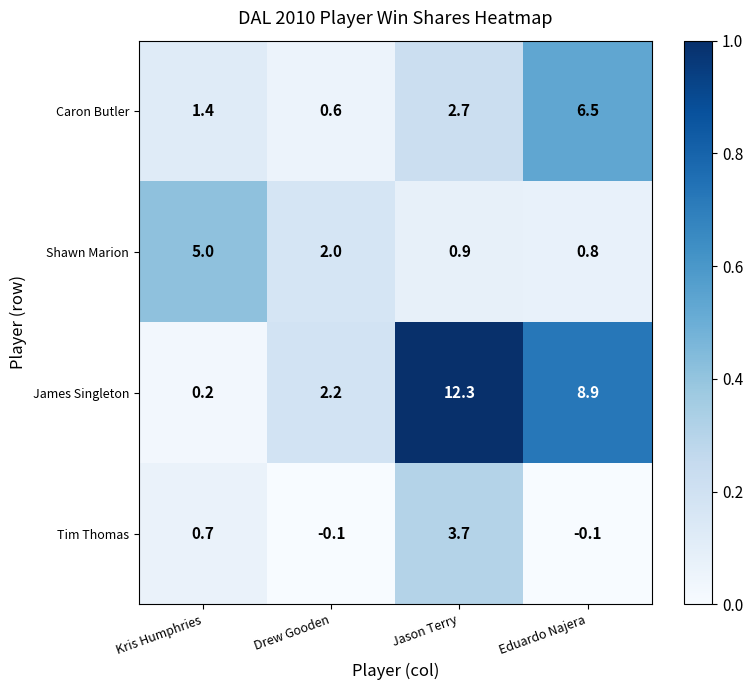

What is the spread (max minus min) of values at Drew Gooden?

2.3